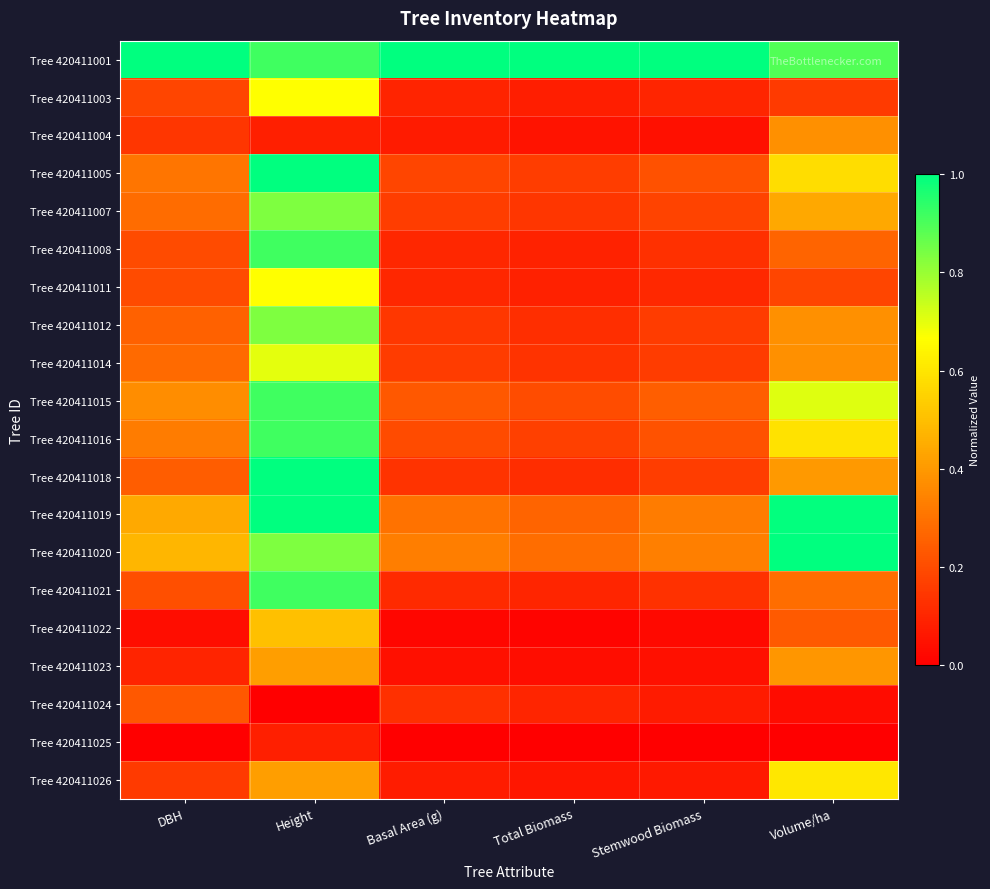

What is the greatest value displayed?

1.0